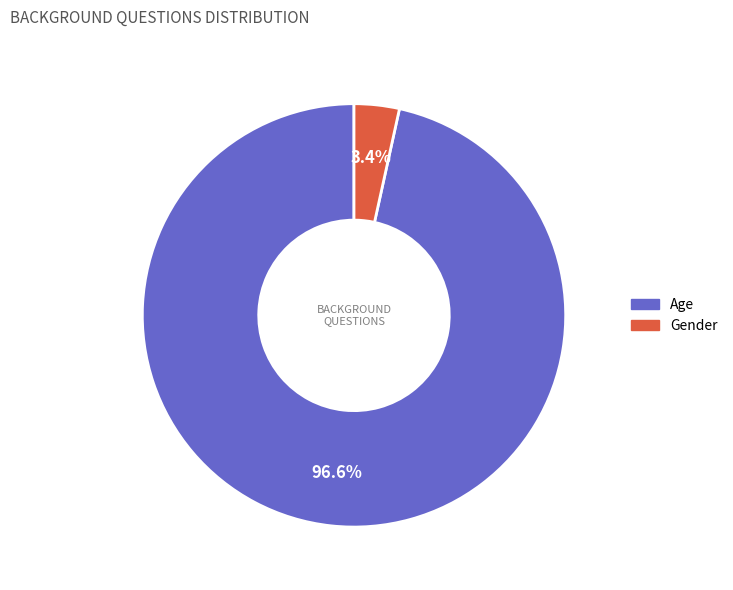

To the nearest percent, what is the average slice percentage?

50%